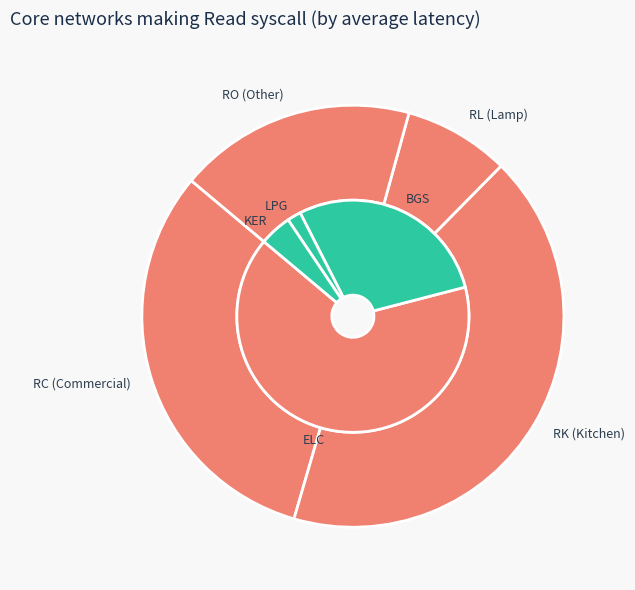

What percentage is the RL2ELC001 slice, to the nearest percent?

1%